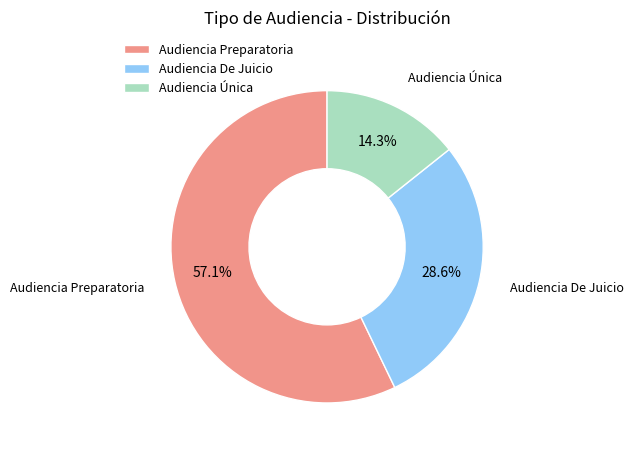

Is there a majority slice in this chart?

Yes